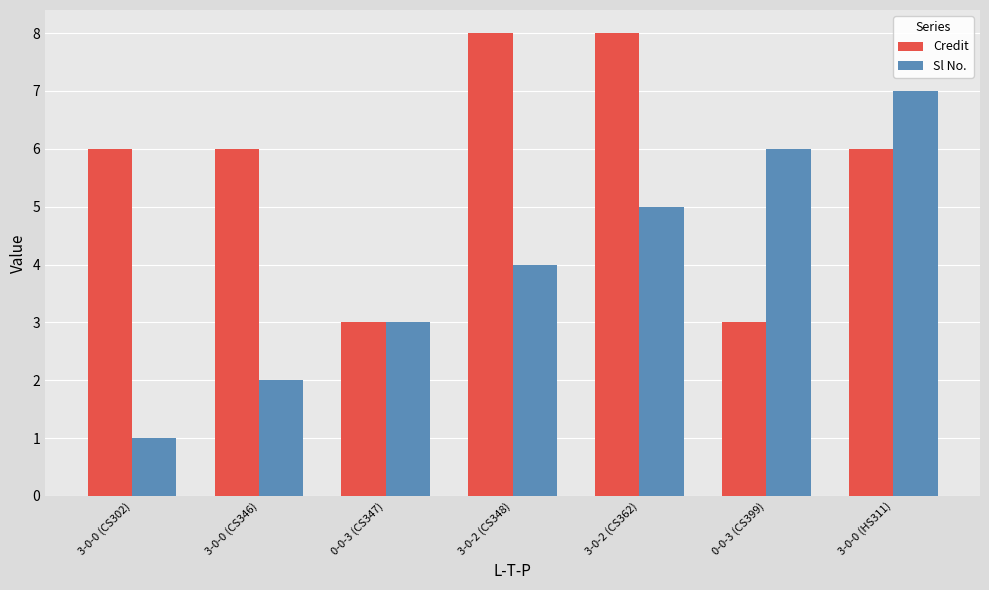

Reading right to left, extract all data points from this chart.

Credit: 6	3	8	8	3	6	6
Sl No.: 7	6	5	4	3	2	1